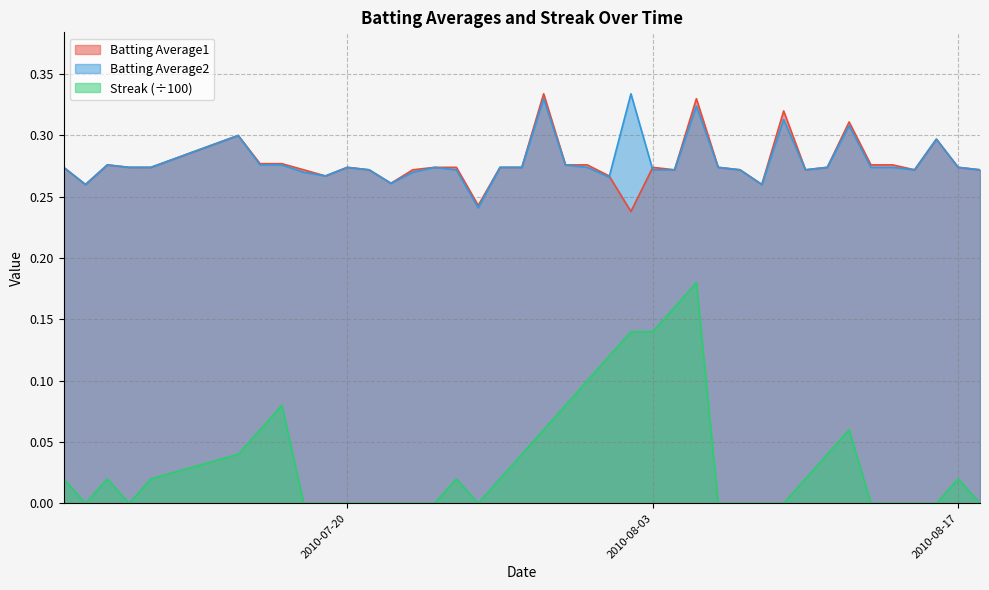

What position from the right is 2010-07-17?

33